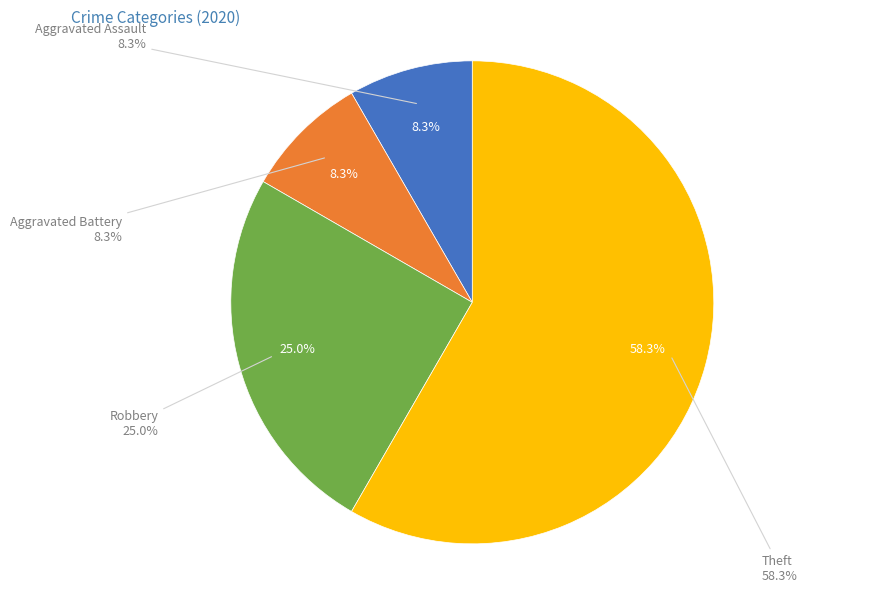

Is it true that Theft is 58% of the pie?

True